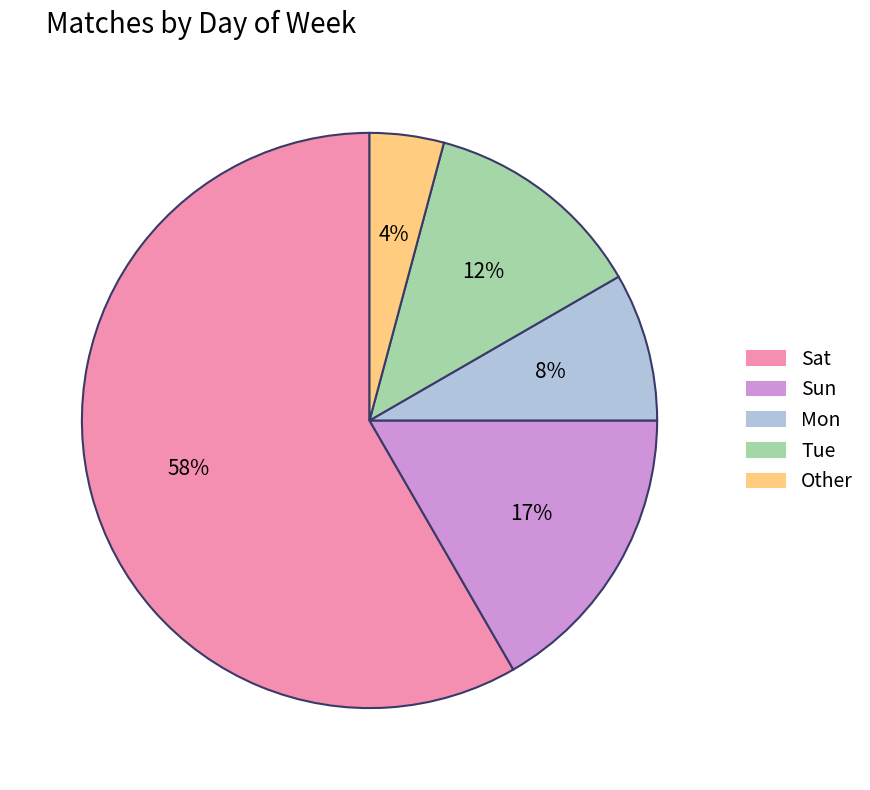

What percentage is the Mon slice, to the nearest percent?

8%